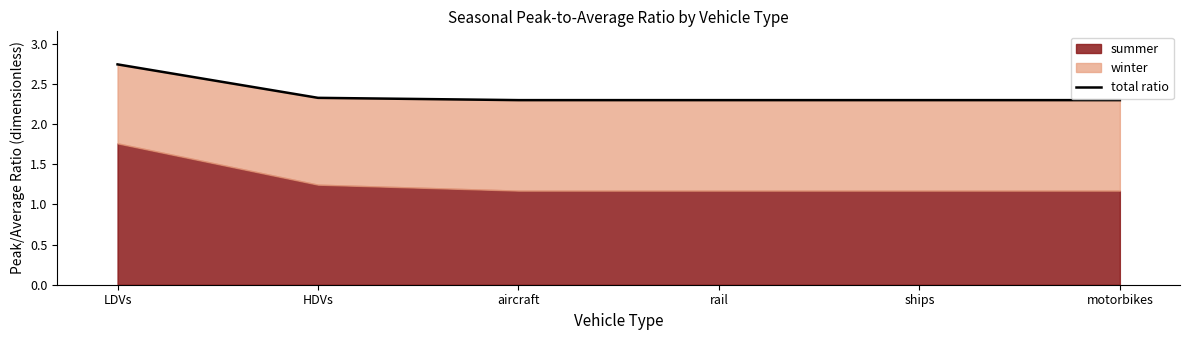

At which category does the chart reach its minimum across all series?

aircraft